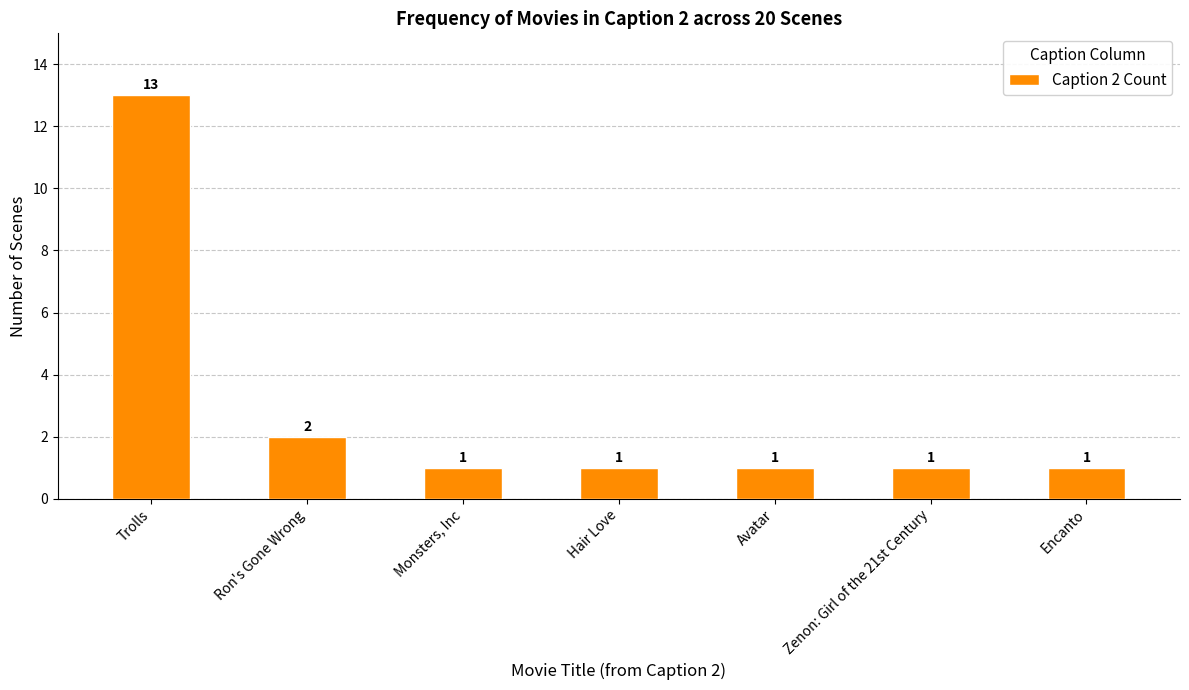

What position from the right is Avatar?

3